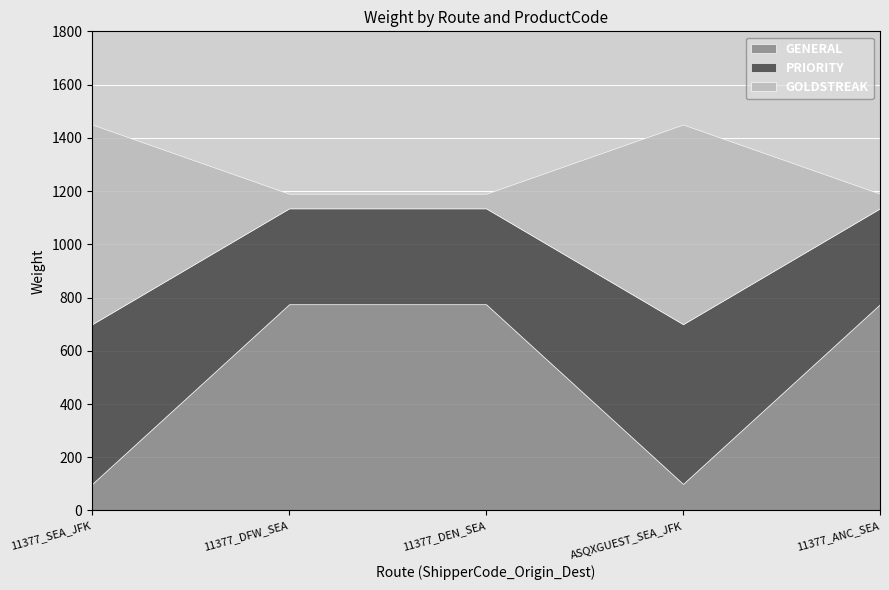

Which series has the largest total across all categories?

GENERAL